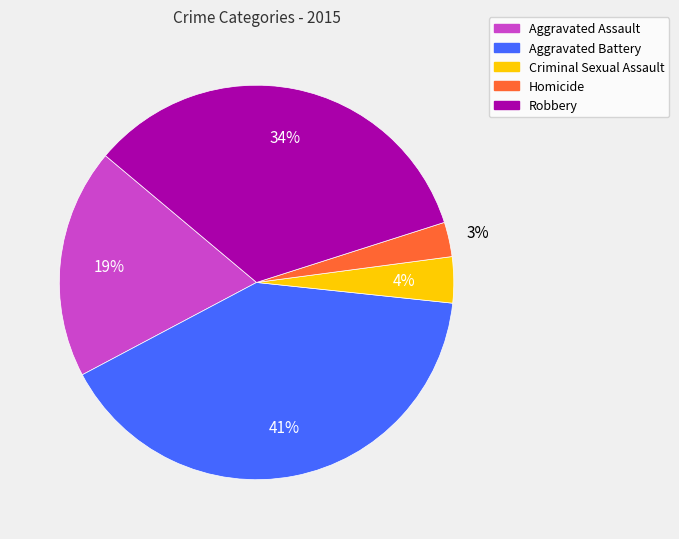

To the nearest percent, what is the difference between the largest and smallest slice percentages?

38%